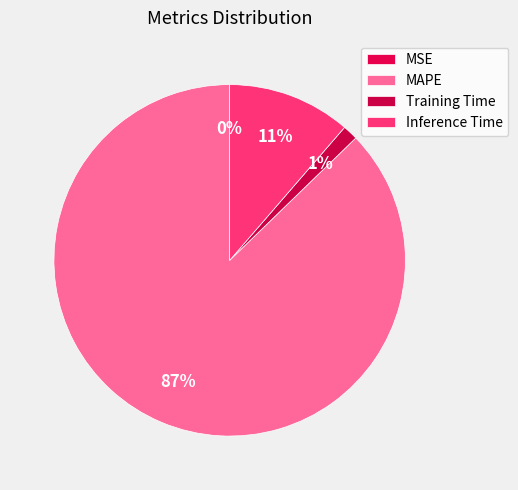

How many segments does this pie chart have?

4